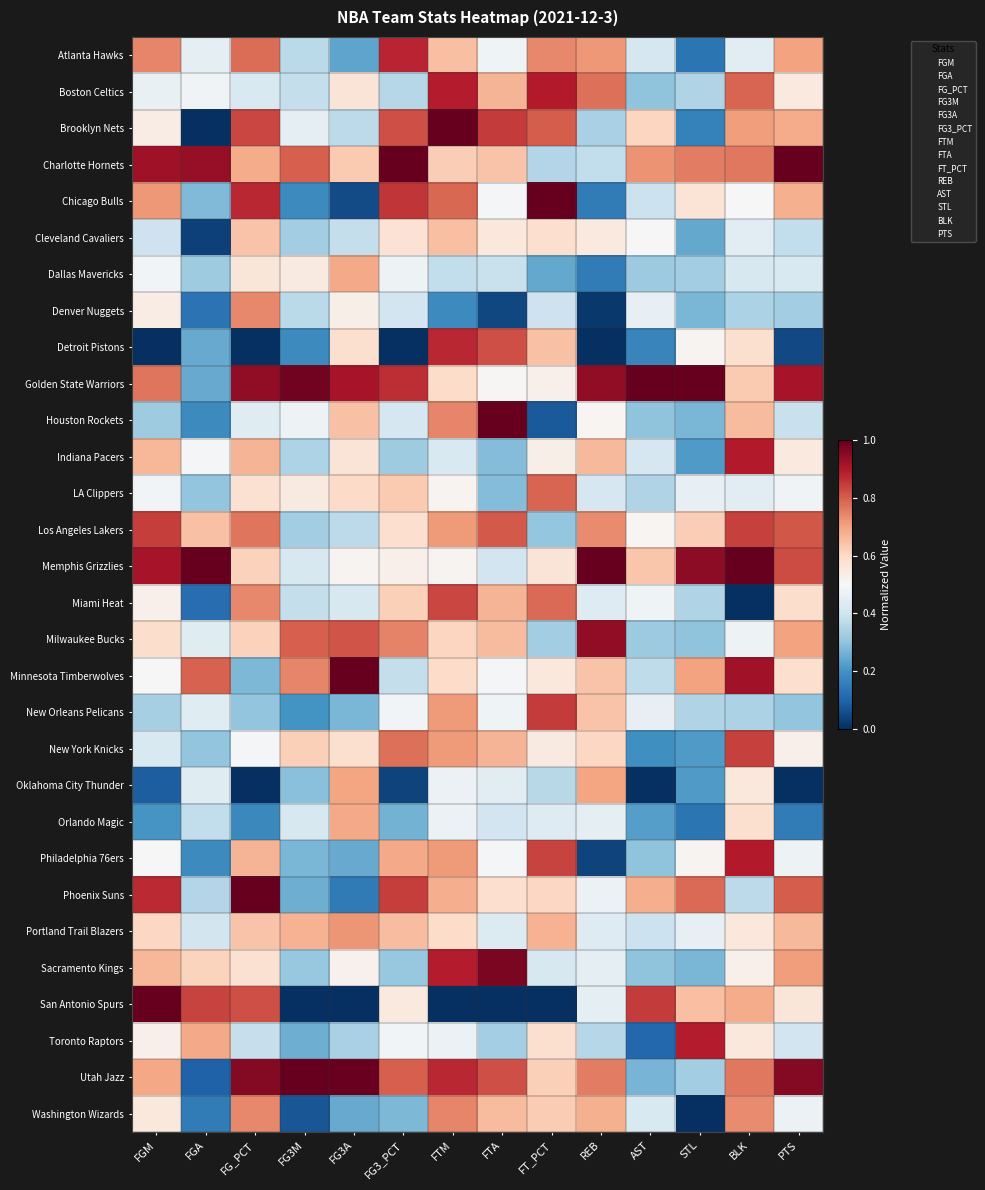

Reading left to right, extract all data points from this chart.

Atlanta Hawks: FGM=0.7	FGA=0.5	FG_PCT=0.8	FG3M=0.4	FG3A=0.2	FG3_PCT=0.9	FTM=0.7	FTA=0.5	FT_PCT=0.7	REB=0.7	AST=0.4	STL=0.1	BLK=0.4	PTS=0.7
Boston Celtics: FGM=0.5	FGA=0.5	FG_PCT=0.4	FG3M=0.4	FG3A=0.6	FG3_PCT=0.4	FTM=0.9	FTA=0.7	FT_PCT=0.9	REB=0.8	AST=0.3	STL=0.4	BLK=0.8	PTS=0.5
Brooklyn Nets: FGM=0.5	FGA=0.0	FG_PCT=0.8	FG3M=0.5	FG3A=0.4	FG3_PCT=0.8	FTM=1.0	FTA=0.9	FT_PCT=0.8	REB=0.3	AST=0.6	STL=0.2	BLK=0.7	PTS=0.7
Charlotte Hornets: FGM=0.9	FGA=0.9	FG_PCT=0.7	FG3M=0.8	FG3A=0.6	FG3_PCT=1.0	FTM=0.6	FTA=0.6	FT_PCT=0.4	REB=0.4	AST=0.7	STL=0.8	BLK=0.8	PTS=1.0
Chicago Bulls: FGM=0.7	FGA=0.3	FG_PCT=0.9	FG3M=0.2	FG3A=0.1	FG3_PCT=0.9	FTM=0.8	FTA=0.5	FT_PCT=1.0	REB=0.2	AST=0.4	STL=0.6	BLK=0.5	PTS=0.7
Cleveland Cavaliers: FGM=0.4	FGA=0.0	FG_PCT=0.6	FG3M=0.3	FG3A=0.4	FG3_PCT=0.6	FTM=0.7	FTA=0.6	FT_PCT=0.6	REB=0.5	AST=0.5	STL=0.2	BLK=0.4	PTS=0.4
Dallas Mavericks: FGM=0.5	FGA=0.3	FG_PCT=0.6	FG3M=0.5	FG3A=0.7	FG3_PCT=0.5	FTM=0.4	FTA=0.4	FT_PCT=0.2	REB=0.2	AST=0.3	STL=0.3	BLK=0.4	PTS=0.4
Denver Nuggets: FGM=0.5	FGA=0.1	FG_PCT=0.7	FG3M=0.4	FG3A=0.5	FG3_PCT=0.4	FTM=0.2	FTA=0.0	FT_PCT=0.4	REB=0.0	AST=0.5	STL=0.3	BLK=0.3	PTS=0.3
Detroit Pistons: FGM=0.0	FGA=0.2	FG_PCT=0.0	FG3M=0.2	FG3A=0.6	FG3_PCT=0.0	FTM=0.9	FTA=0.8	FT_PCT=0.6	REB=0.0	AST=0.2	STL=0.5	BLK=0.6	PTS=0.0
Golden State Warriors: FGM=0.8	FGA=0.2	FG_PCT=0.9	FG3M=1.0	FG3A=0.9	FG3_PCT=0.9	FTM=0.6	FTA=0.5	FT_PCT=0.5	REB=0.9	AST=1.0	STL=1.0	BLK=0.6	PTS=0.9
Houston Rockets: FGM=0.3	FGA=0.2	FG_PCT=0.4	FG3M=0.5	FG3A=0.6	FG3_PCT=0.4	FTM=0.7	FTA=1.0	FT_PCT=0.1	REB=0.5	AST=0.3	STL=0.3	BLK=0.7	PTS=0.4
Indiana Pacers: FGM=0.7	FGA=0.5	FG_PCT=0.7	FG3M=0.3	FG3A=0.6	FG3_PCT=0.3	FTM=0.4	FTA=0.3	FT_PCT=0.5	REB=0.7	AST=0.4	STL=0.2	BLK=0.9	PTS=0.5
LA Clippers: FGM=0.5	FGA=0.3	FG_PCT=0.6	FG3M=0.5	FG3A=0.6	FG3_PCT=0.6	FTM=0.5	FTA=0.3	FT_PCT=0.8	REB=0.4	AST=0.4	STL=0.5	BLK=0.4	PTS=0.5
Los Angeles Lakers: FGM=0.8	FGA=0.6	FG_PCT=0.8	FG3M=0.3	FG3A=0.4	FG3_PCT=0.6	FTM=0.7	FTA=0.8	FT_PCT=0.3	REB=0.7	AST=0.5	STL=0.6	BLK=0.8	PTS=0.8
Memphis Grizzlies: FGM=0.9	FGA=1.0	FG_PCT=0.6	FG3M=0.4	FG3A=0.5	FG3_PCT=0.5	FTM=0.5	FTA=0.4	FT_PCT=0.6	REB=1.0	AST=0.6	STL=0.9	BLK=1.0	PTS=0.8
Miami Heat: FGM=0.5	FGA=0.1	FG_PCT=0.7	FG3M=0.4	FG3A=0.4	FG3_PCT=0.6	FTM=0.8	FTA=0.7	FT_PCT=0.8	REB=0.4	AST=0.5	STL=0.4	BLK=0.0	PTS=0.6
Milwaukee Bucks: FGM=0.6	FGA=0.4	FG_PCT=0.6	FG3M=0.8	FG3A=0.8	FG3_PCT=0.7	FTM=0.6	FTA=0.7	FT_PCT=0.3	REB=0.9	AST=0.3	STL=0.3	BLK=0.5	PTS=0.7
Minnesota Timberwolves: FGM=0.5	FGA=0.8	FG_PCT=0.3	FG3M=0.7	FG3A=1.0	FG3_PCT=0.4	FTM=0.6	FTA=0.5	FT_PCT=0.6	REB=0.6	AST=0.4	STL=0.7	BLK=0.9	PTS=0.6
New Orleans Pelicans: FGM=0.3	FGA=0.4	FG_PCT=0.3	FG3M=0.2	FG3A=0.3	FG3_PCT=0.5	FTM=0.7	FTA=0.5	FT_PCT=0.9	REB=0.6	AST=0.5	STL=0.4	BLK=0.3	PTS=0.3
New York Knicks: FGM=0.4	FGA=0.3	FG_PCT=0.5	FG3M=0.6	FG3A=0.6	FG3_PCT=0.8	FTM=0.7	FTA=0.7	FT_PCT=0.5	REB=0.6	AST=0.2	STL=0.2	BLK=0.8	PTS=0.5
Oklahoma City Thunder: FGM=0.1	FGA=0.4	FG_PCT=0.0	FG3M=0.3	FG3A=0.7	FG3_PCT=0.0	FTM=0.5	FTA=0.4	FT_PCT=0.4	REB=0.7	AST=0.0	STL=0.2	BLK=0.6	PTS=0.0
Orlando Magic: FGM=0.2	FGA=0.4	FG_PCT=0.2	FG3M=0.4	FG3A=0.7	FG3_PCT=0.3	FTM=0.5	FTA=0.4	FT_PCT=0.4	REB=0.5	AST=0.2	STL=0.1	BLK=0.6	PTS=0.1
Philadelphia 76ers: FGM=0.5	FGA=0.2	FG_PCT=0.7	FG3M=0.3	FG3A=0.2	FG3_PCT=0.7	FTM=0.7	FTA=0.5	FT_PCT=0.8	REB=0.0	AST=0.3	STL=0.5	BLK=0.9	PTS=0.5
Phoenix Suns: FGM=0.9	FGA=0.4	FG_PCT=1.0	FG3M=0.3	FG3A=0.1	FG3_PCT=0.8	FTM=0.7	FTA=0.6	FT_PCT=0.6	REB=0.5	AST=0.7	STL=0.8	BLK=0.4	PTS=0.8
Portland Trail Blazers: FGM=0.6	FGA=0.4	FG_PCT=0.6	FG3M=0.7	FG3A=0.7	FG3_PCT=0.7	FTM=0.6	FTA=0.4	FT_PCT=0.7	REB=0.4	AST=0.4	STL=0.5	BLK=0.6	PTS=0.7
Sacramento Kings: FGM=0.7	FGA=0.6	FG_PCT=0.6	FG3M=0.3	FG3A=0.5	FG3_PCT=0.3	FTM=0.9	FTA=1.0	FT_PCT=0.4	REB=0.5	AST=0.3	STL=0.3	BLK=0.5	PTS=0.7
San Antonio Spurs: FGM=1.0	FGA=0.8	FG_PCT=0.8	FG3M=0.0	FG3A=0.0	FG3_PCT=0.5	FTM=0.0	FTA=0.0	FT_PCT=0.0	REB=0.5	AST=0.9	STL=0.6	BLK=0.7	PTS=0.6
Toronto Raptors: FGM=0.5	FGA=0.7	FG_PCT=0.4	FG3M=0.3	FG3A=0.3	FG3_PCT=0.5	FTM=0.5	FTA=0.3	FT_PCT=0.6	REB=0.4	AST=0.1	STL=0.9	BLK=0.6	PTS=0.4
Utah Jazz: FGM=0.7	FGA=0.1	FG_PCT=1.0	FG3M=1.0	FG3A=1.0	FG3_PCT=0.8	FTM=0.9	FTA=0.8	FT_PCT=0.6	REB=0.8	AST=0.3	STL=0.3	BLK=0.8	PTS=1.0
Washington Wizards: FGM=0.6	FGA=0.2	FG_PCT=0.7	FG3M=0.1	FG3A=0.2	FG3_PCT=0.3	FTM=0.7	FTA=0.7	FT_PCT=0.6	REB=0.7	AST=0.4	STL=0.0	BLK=0.7	PTS=0.5